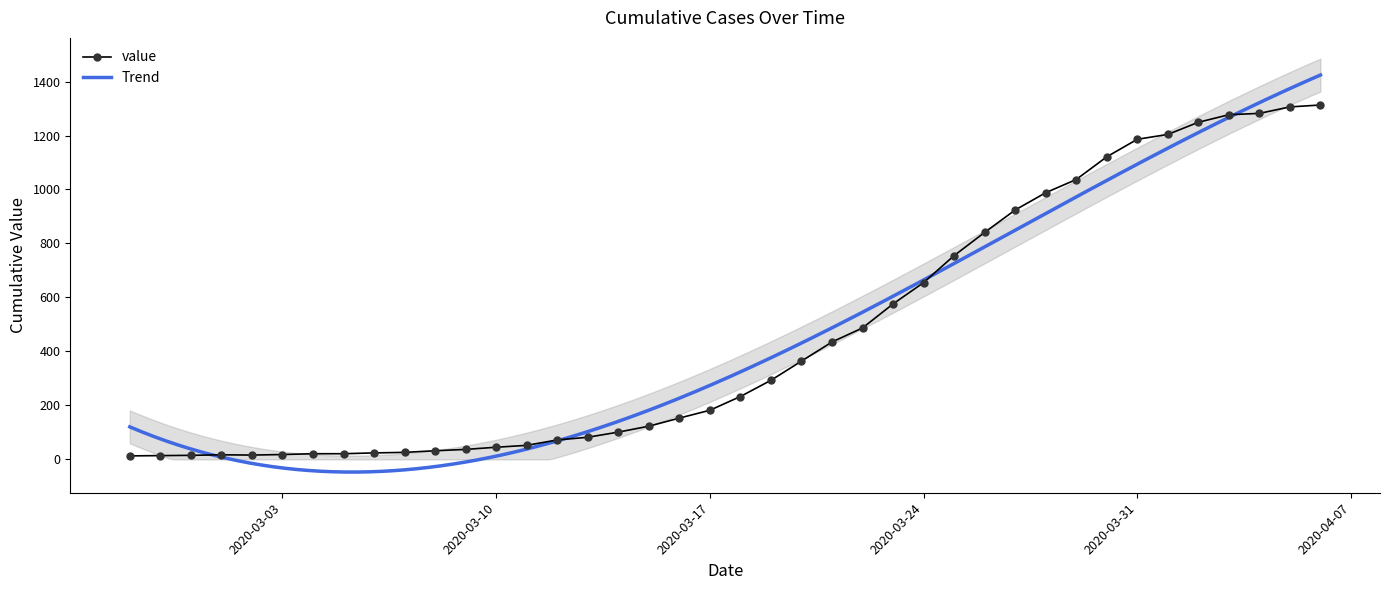

How many points are lower than both their immediate neighbors (excluding endpoints)?

1